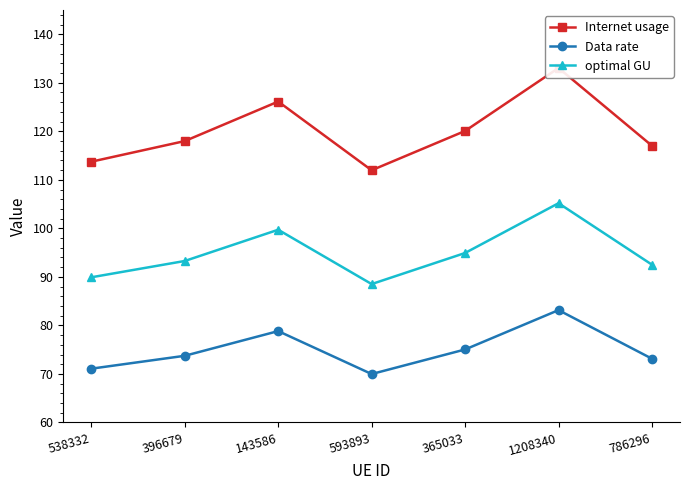

The value of Data rate at 143586 is 140.2. True or false?

False